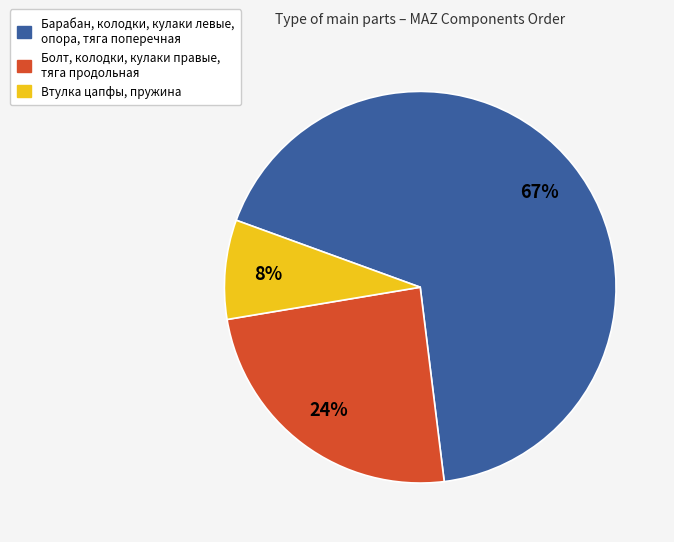

Is there a majority slice in this chart?

Yes